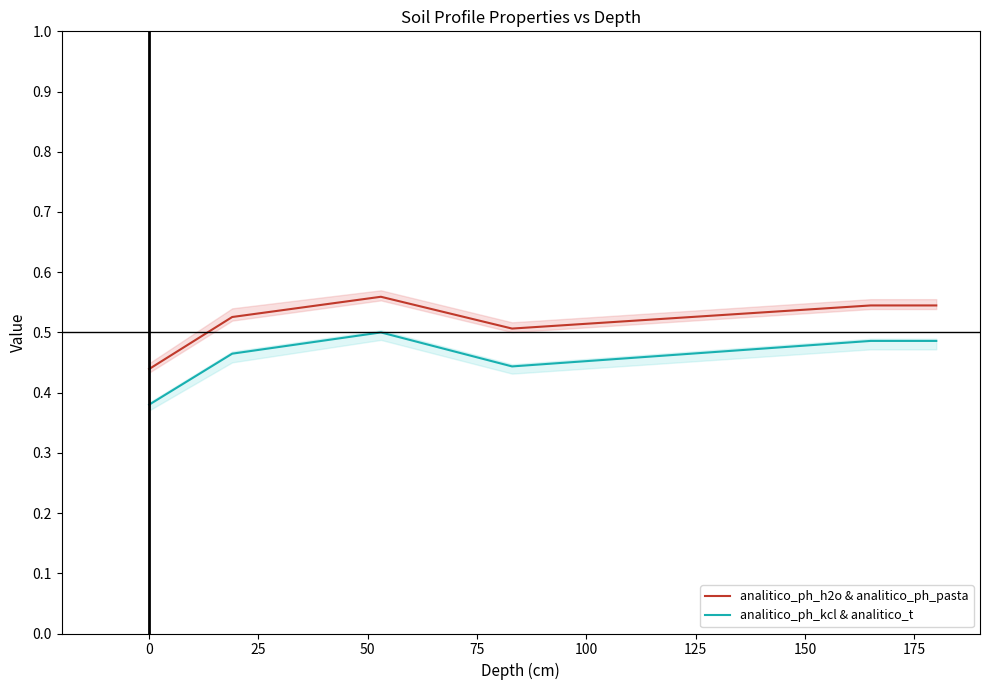

Between 25 and 50, which series saw the biggest shift?

analitico_ph_kcl & analitico_t